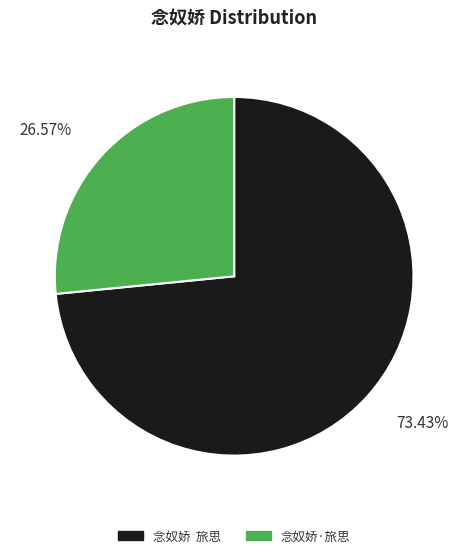

Is the sum of 念奴娇·旅思 and 念奴娇 旅思 greater than half?

Yes